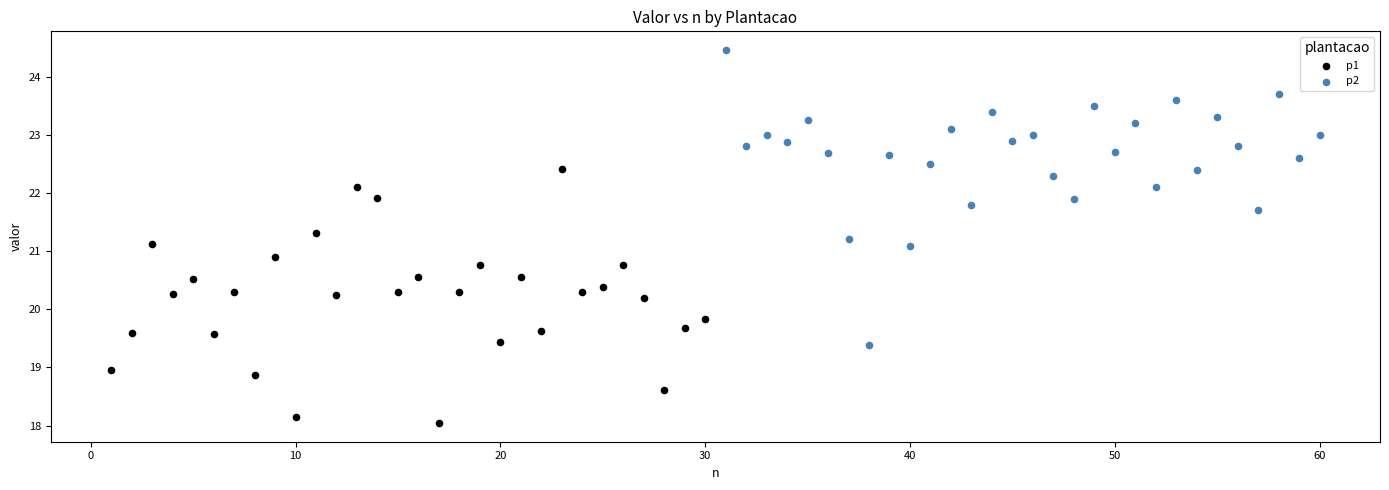

Which series contains the highest Y value?

p2